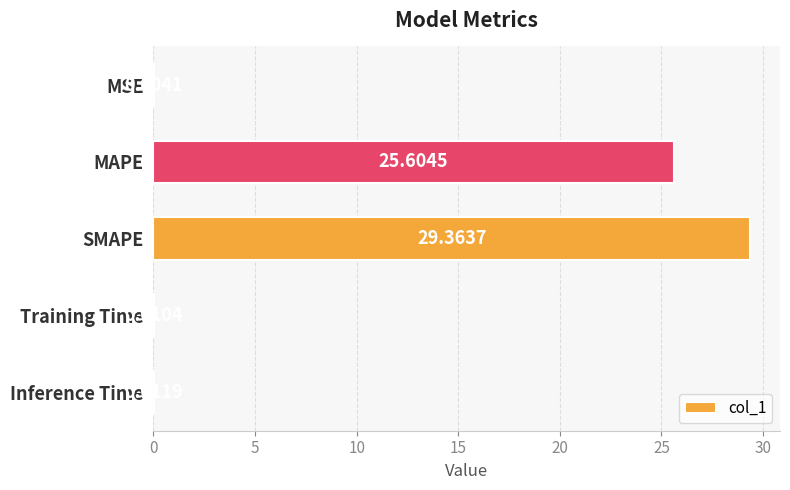

Which category has the highest value across all series?

SMAPE